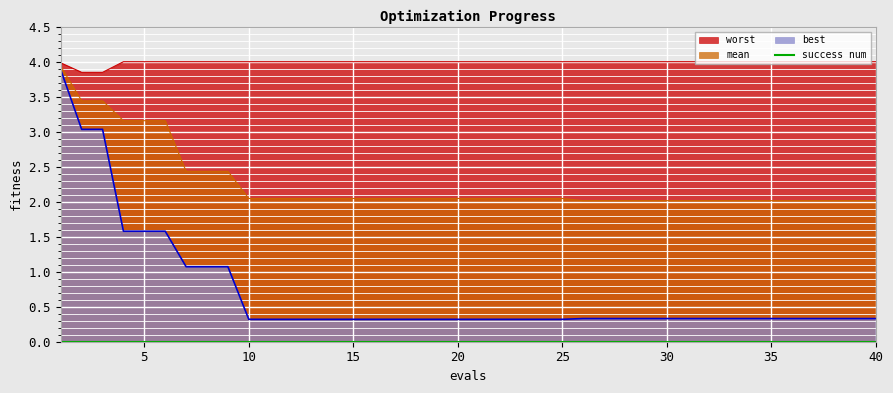

What is the value of the worst point at the 14th from the left?

4.0